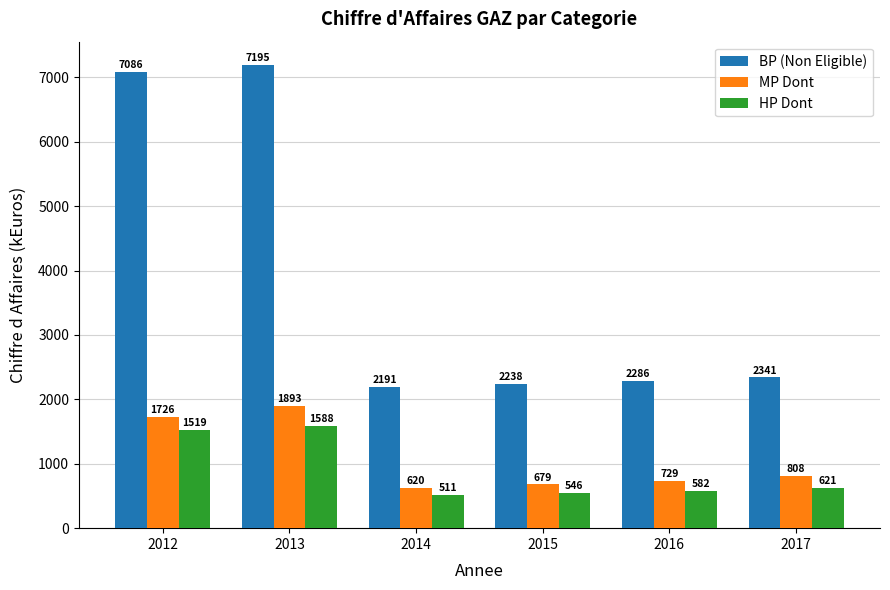

What is the difference between the highest and lowest values at 2013?

5607.4